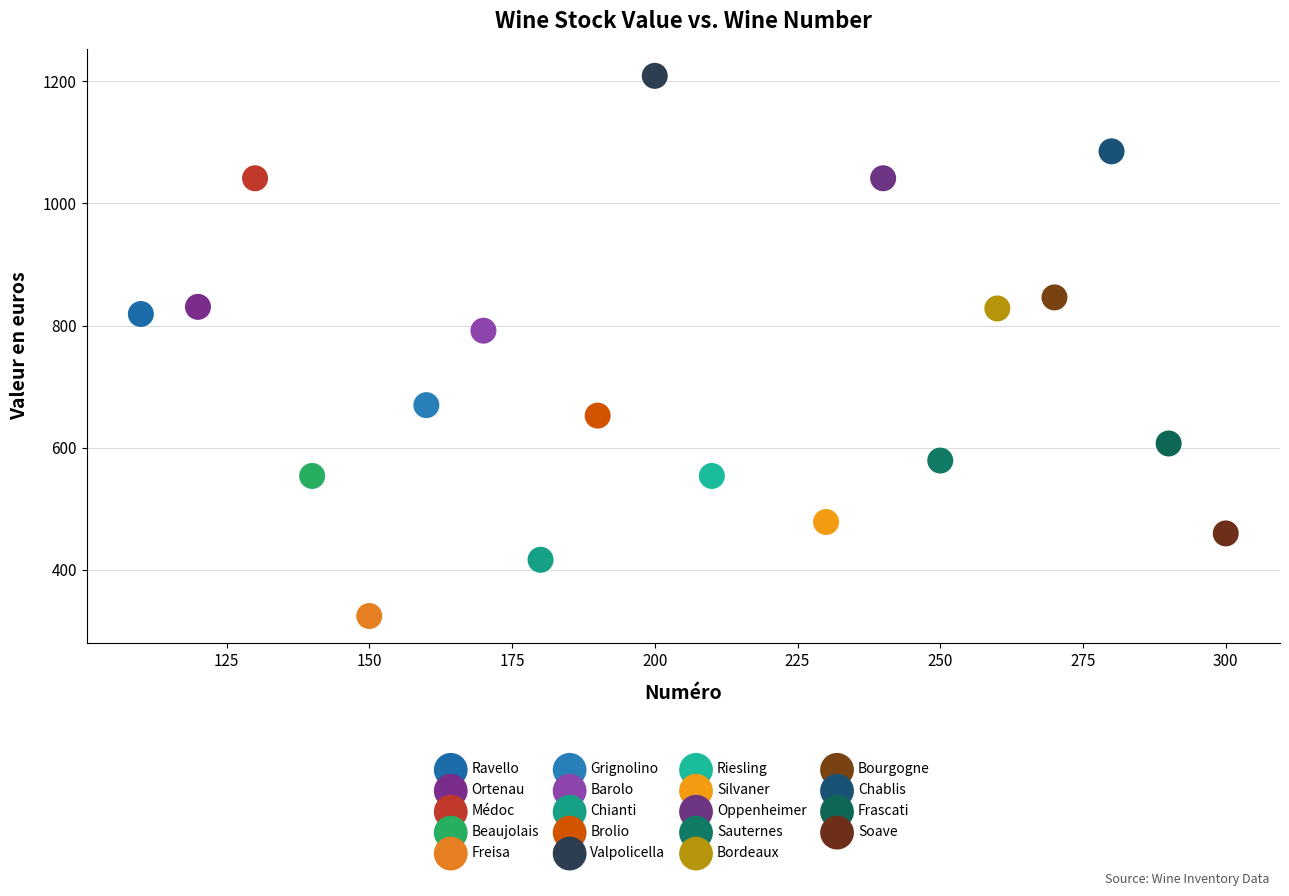

Which series reaches the minimum Y coordinate?

Freisa